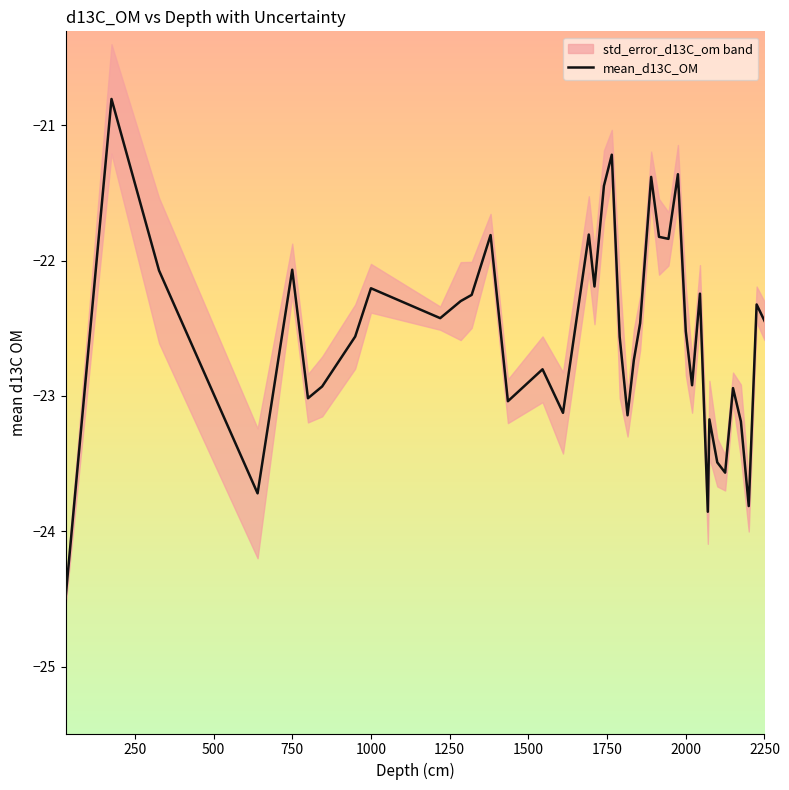

What is the lowest value of the mean_d13C_OM series?

-24.5